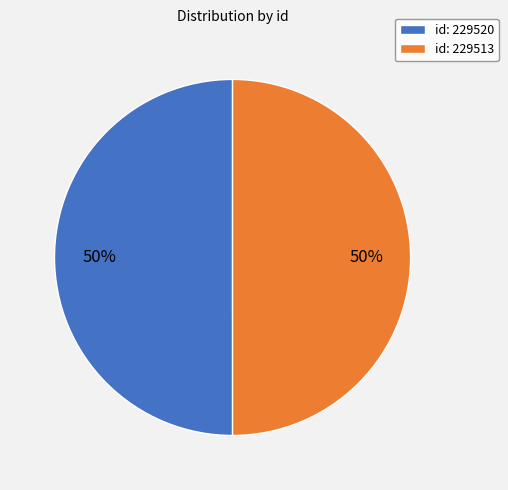

Combined, do id: 229520 and id: 229513 account for over 50%?

Yes